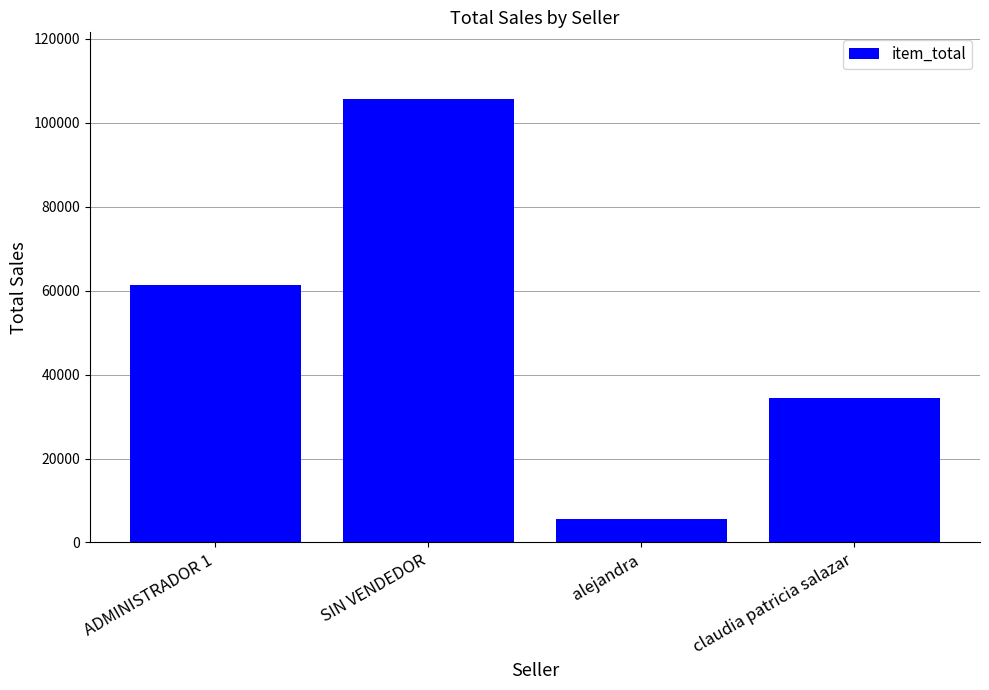

What is the approximate value at SIN VENDEDOR?

105700